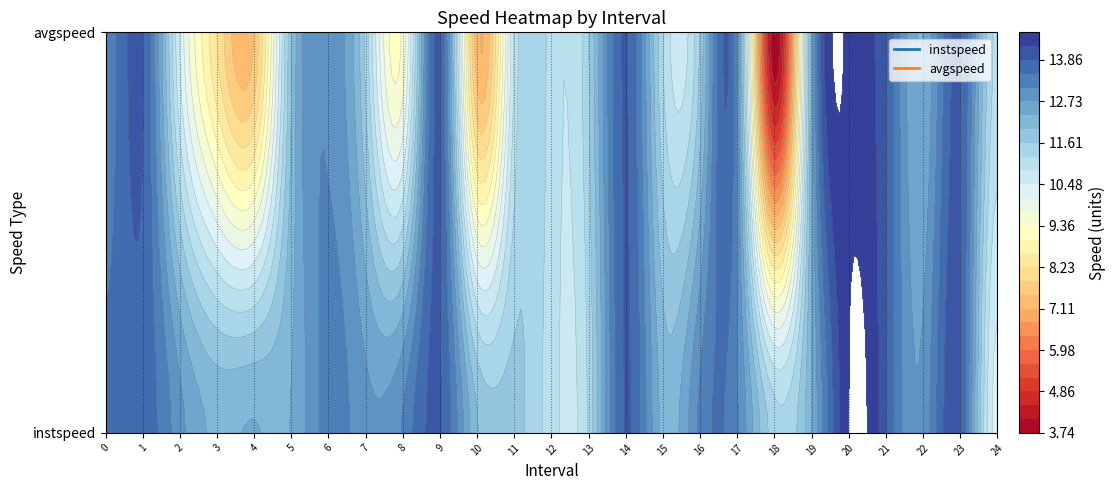

What is the average value of the instspeed series?

12.7